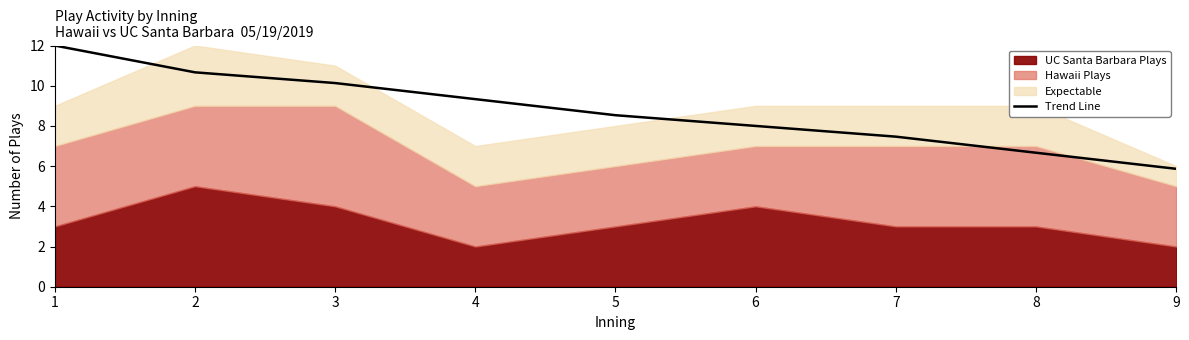

The chart shows a value of 6.7 at 8. True or false?

True